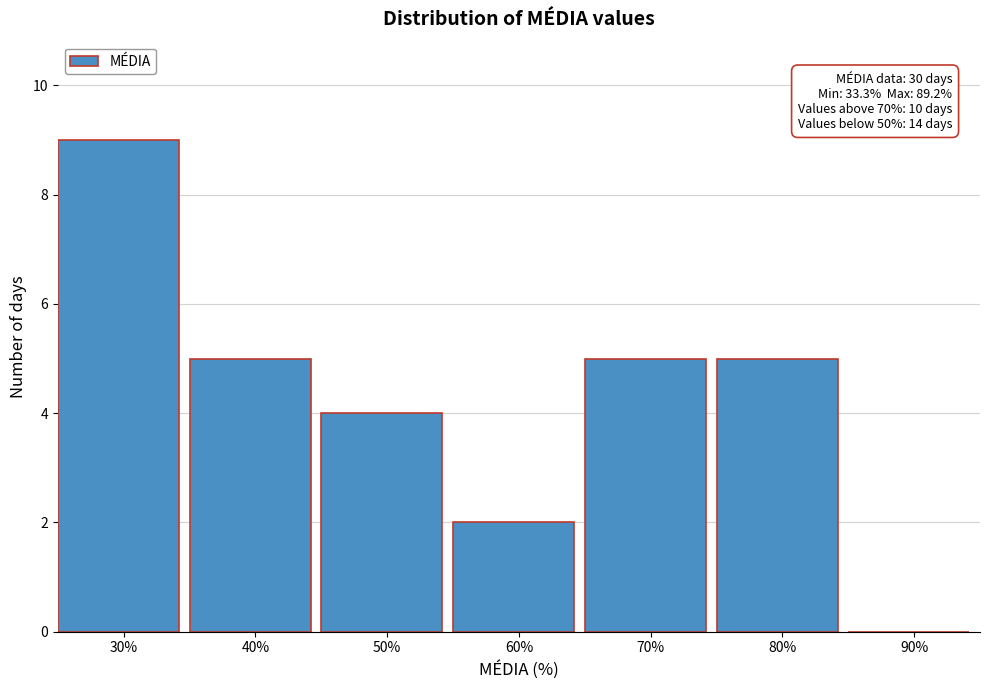

Reading left to right, list all the values displayed in this chart.

30%=9	40%=5	50%=4	60%=2	70%=5	80%=5	90%=0